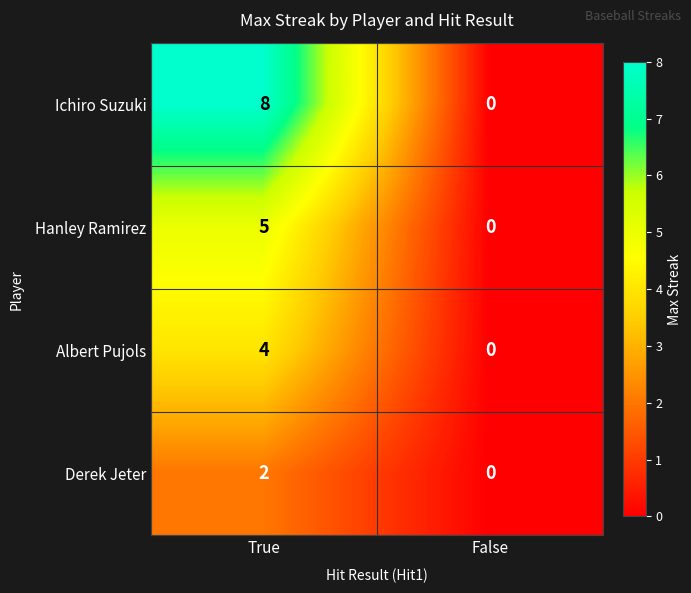

What is the difference between the Ichiro Suzuki values at False and True?

8